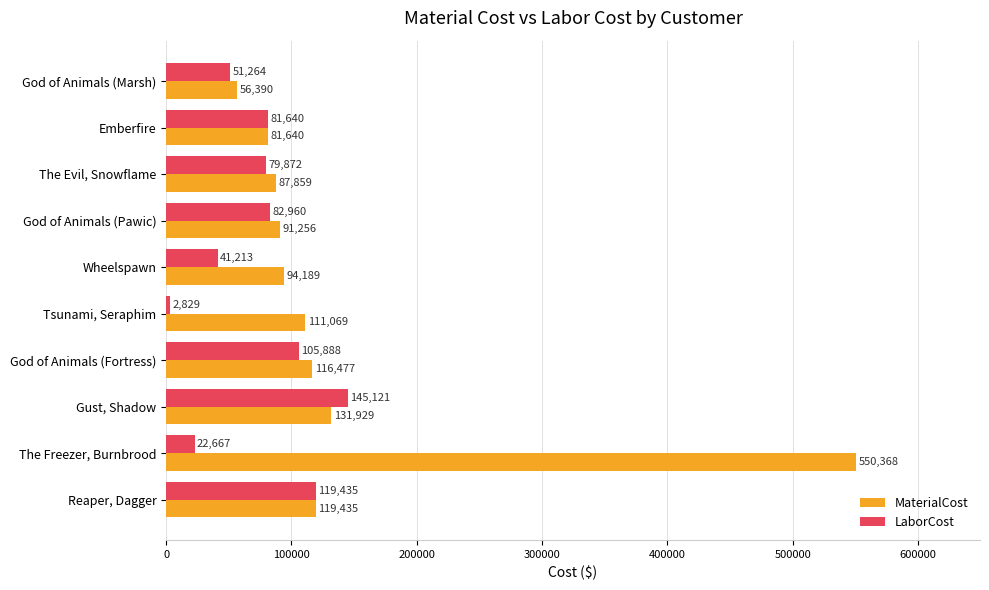

What is the total value across all series at The Freezer, Burnbrood?

573035.0